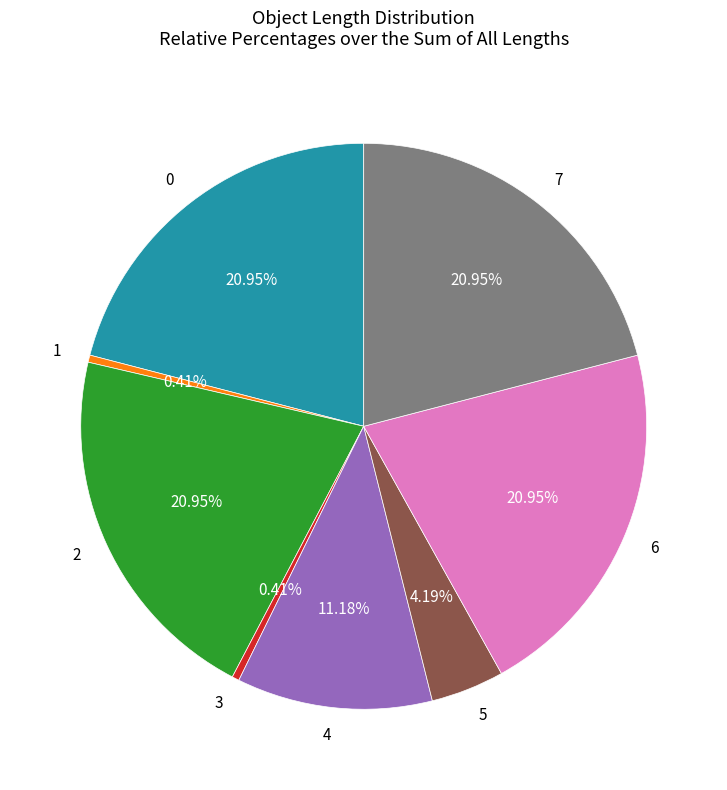

What is the ratio of the value at 5 to the value at 2?

0.2